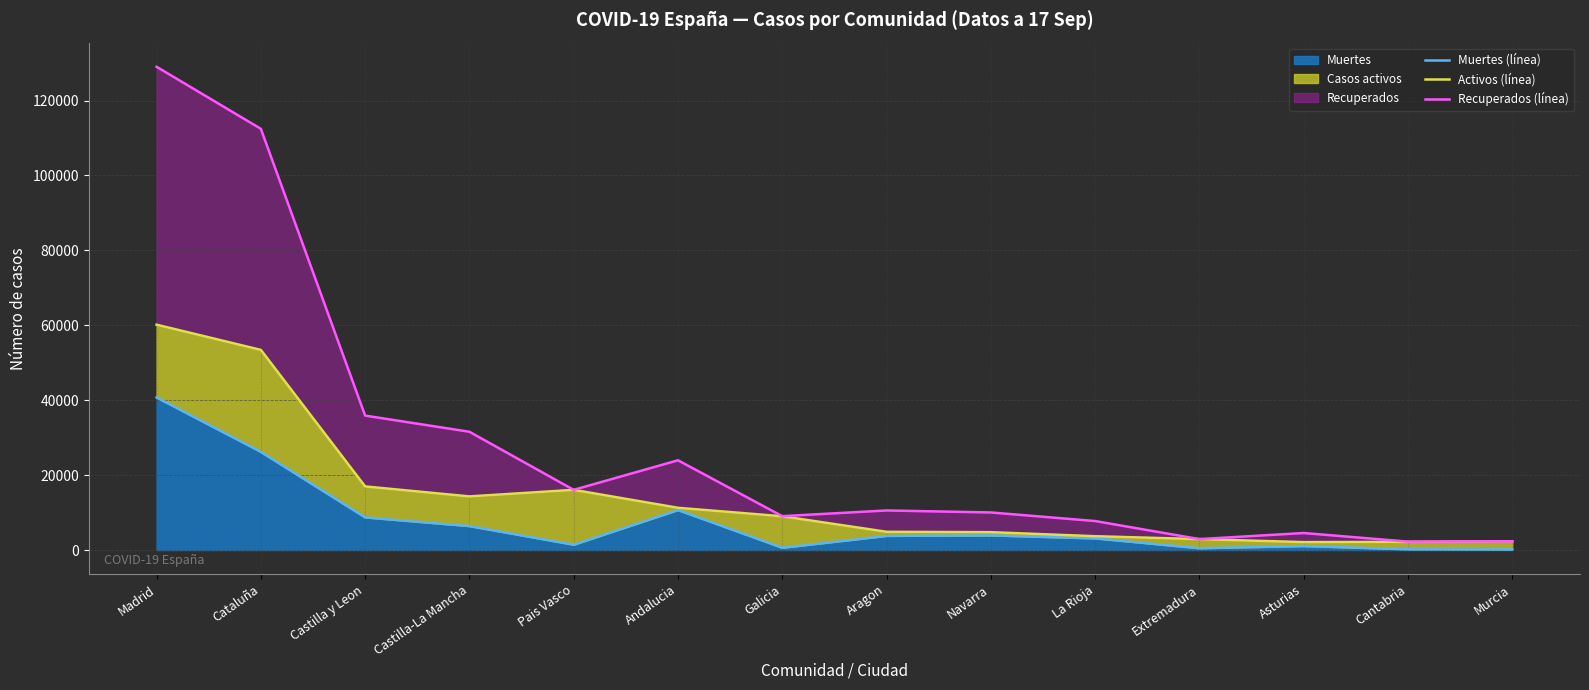

True or false: Recuperados (línea) and Activos (línea) cross at least once.

False